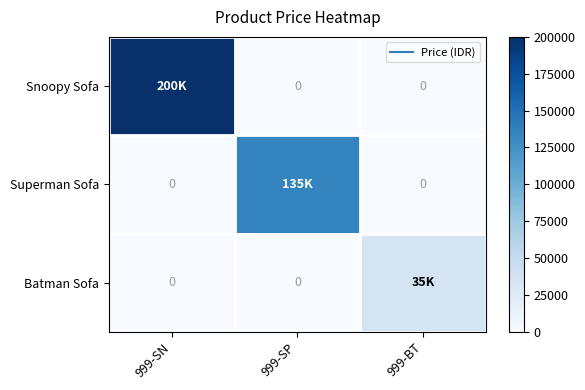

List the series in order of their overall mean, lowest first.

Batman Sofa, Superman Sofa, Snoopy Sofa